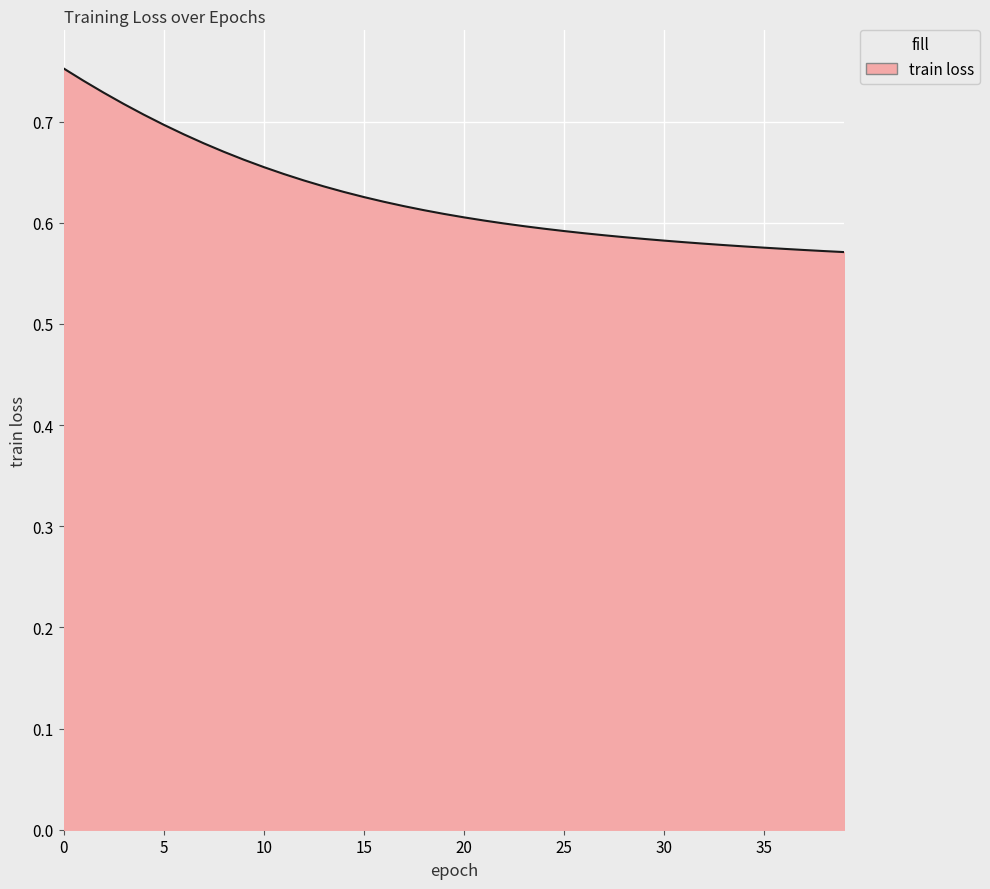

List the labels in order of value, largest first.

0, 1, 2, 3, 4, 5, 6, 7, 8, 9, 10, 11, 12, 13, 14, 15, 16, 17, 18, 19, 20, 21, 22, 23, 24, 25, 26, 27, 28, 29, 30, 31, 32, 33, 34, 35, 36, 37, 38, 39